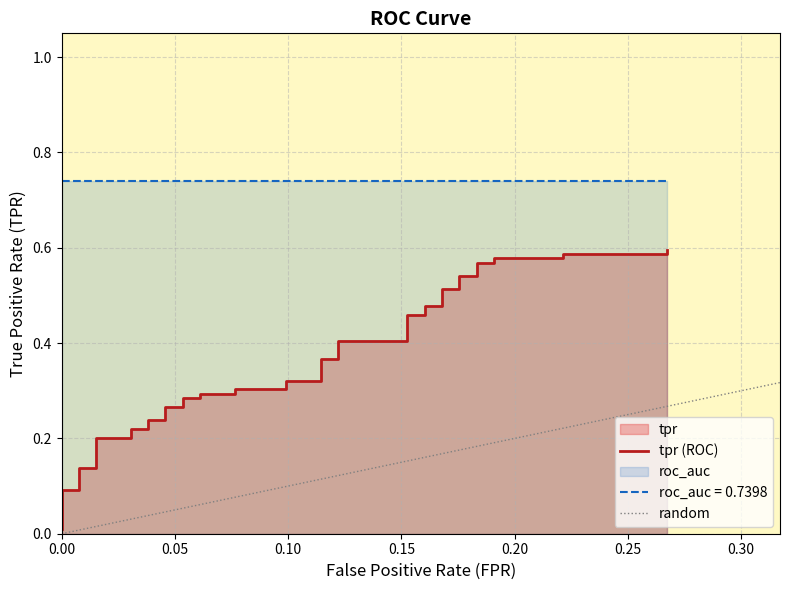

What is the difference between the second highest and minimum values?

0.6